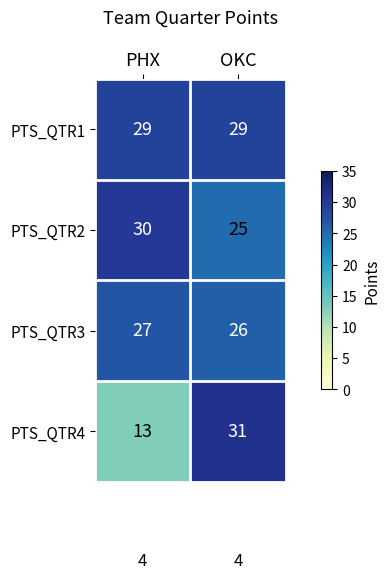

What is the total value across all series at OKC?

111